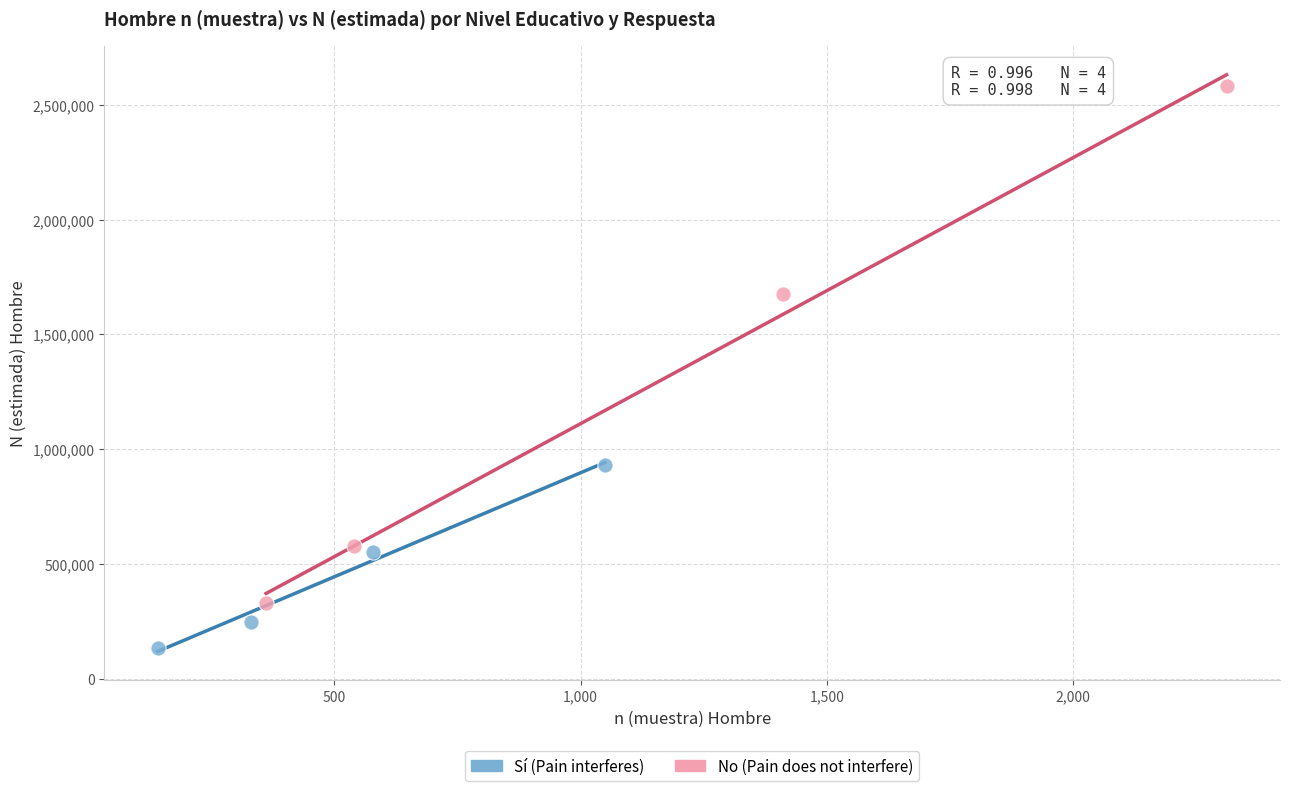

Which series has the widest spread of Y values?

No (Pain does not interfere)